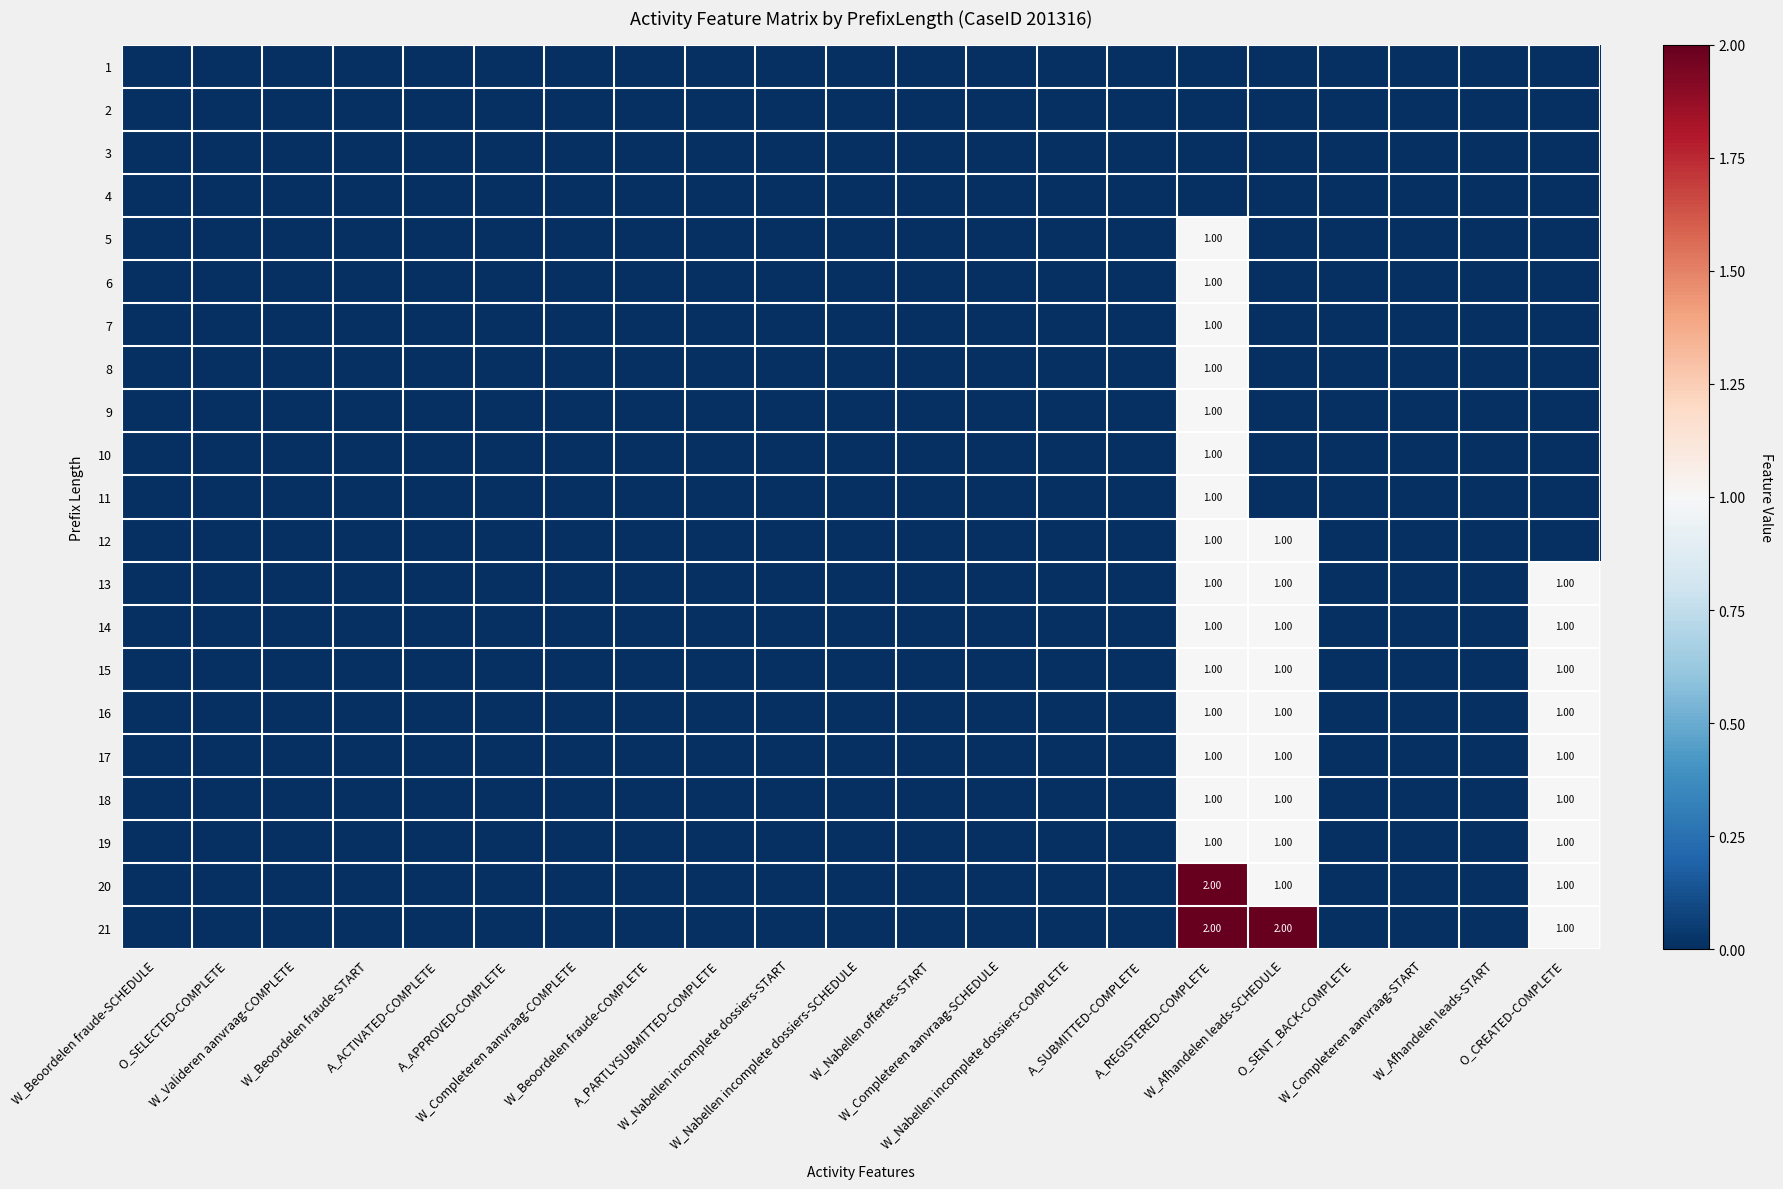

At W_Afhandelen leads-SCHEDULE, list the series in order from largest to smallest.

21, 12, 13, 14, 15, 16, 17, 18, 19, 20, 1, 2, 3, 4, 5, 6, 7, 8, 9, 10, 11